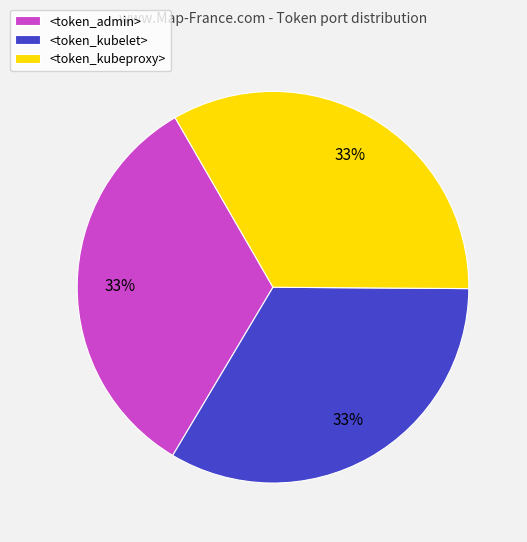

Do <token_kubeproxy> and <token_admin> together represent more than half of the pie?

Yes